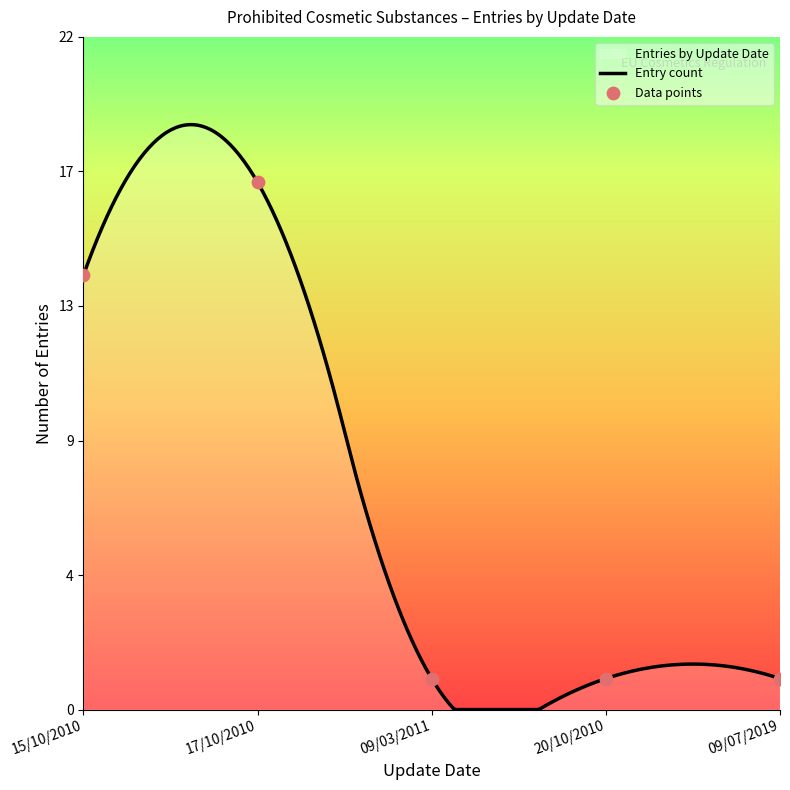

Approximately how many times larger is the value at 2010-10 compared to 2010-10?

0.2